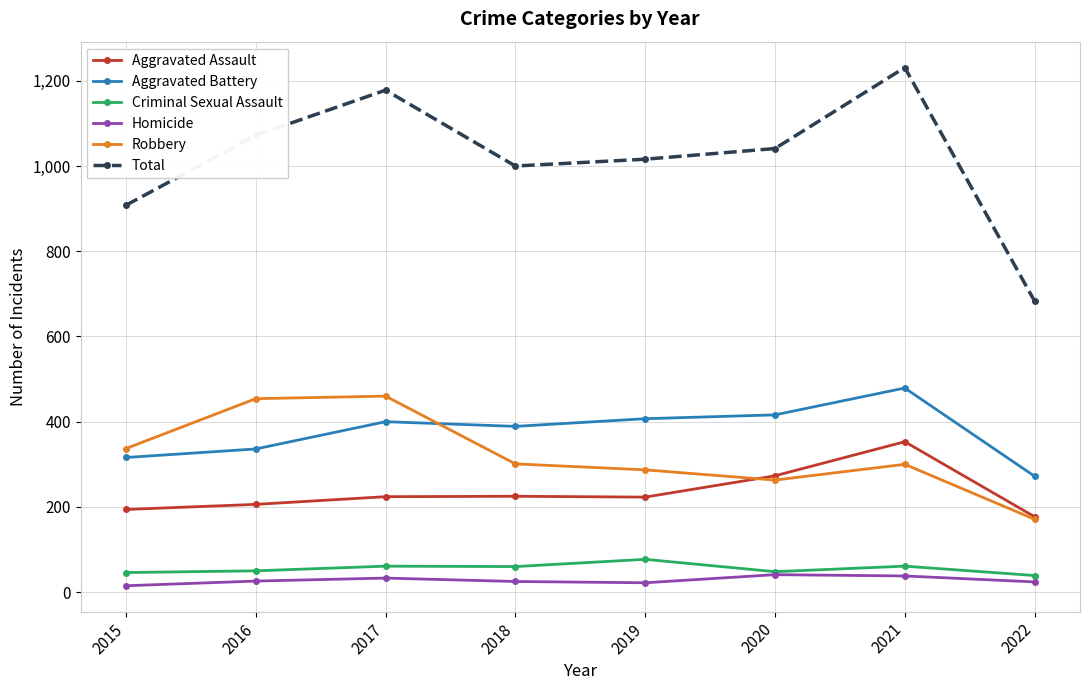

Where does the Criminal Sexual Assault series first go above 60?

2017